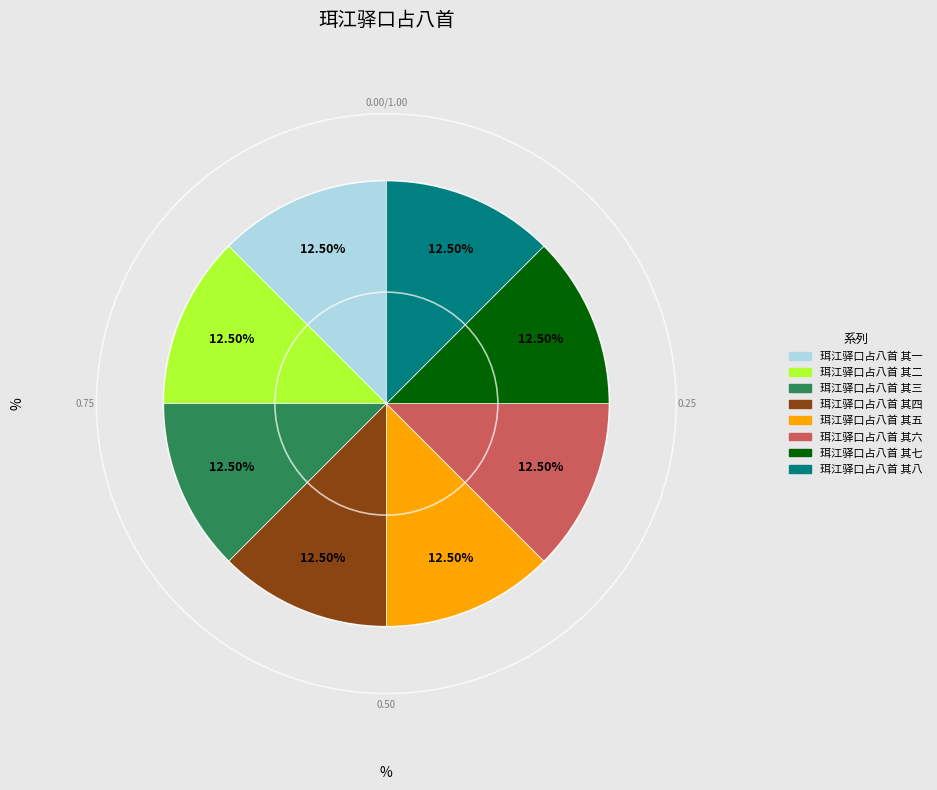

What is the ratio of the value at 珥江驿口占八首 其八 to the value at 珥江驿口占八首 其五?

1.0